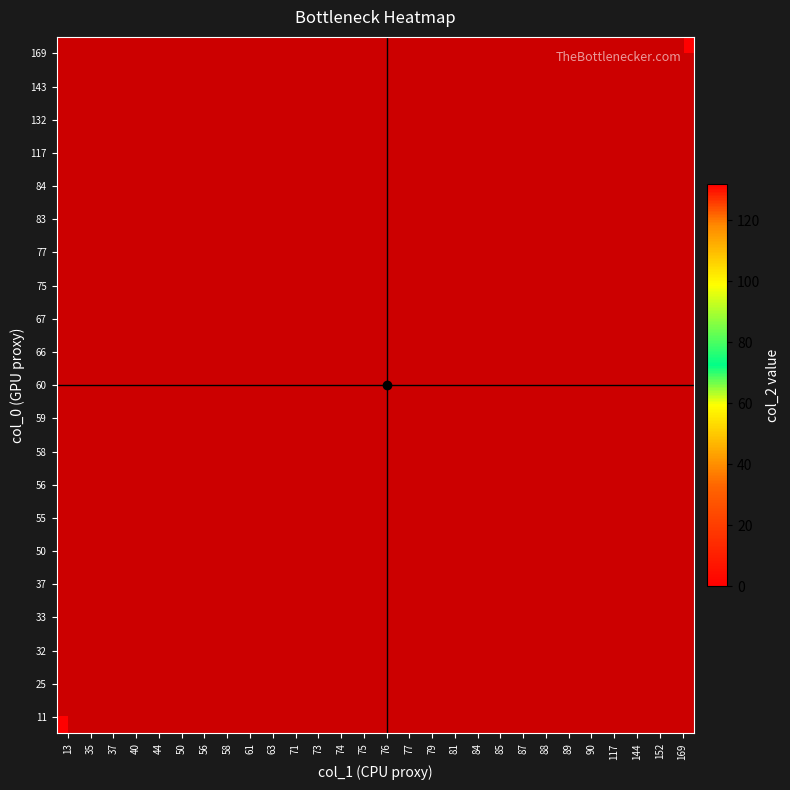

Rank the series by their maximum value, from highest to lowest.

11, 25, 32, 33, 37, 50, 55, 56, 58, 59, 60, 66, 67, 75, 77, 83, 84, 117, 132, 143, 169